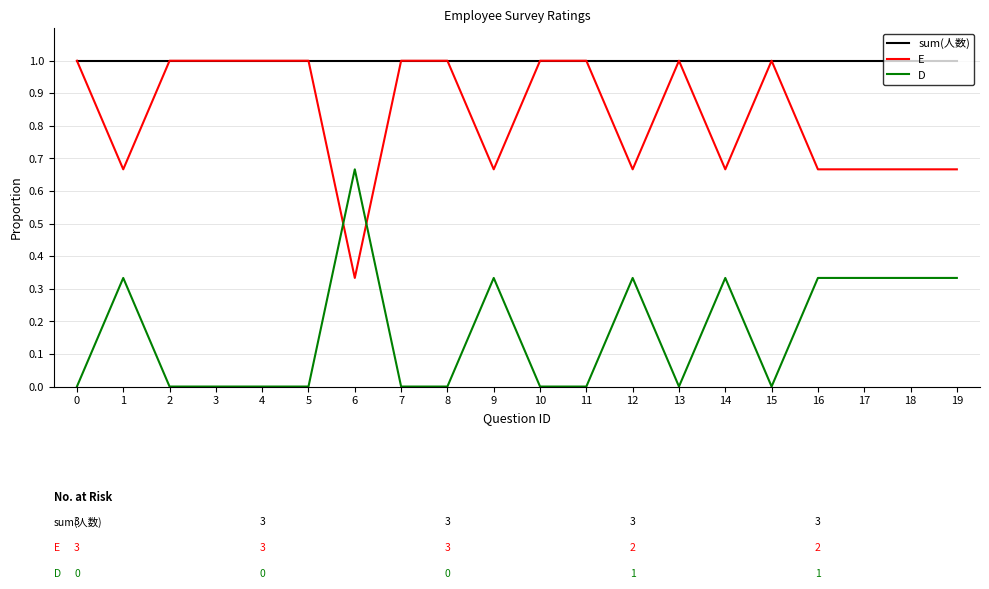

True or false: D has a value of 0.0 at 0.

True